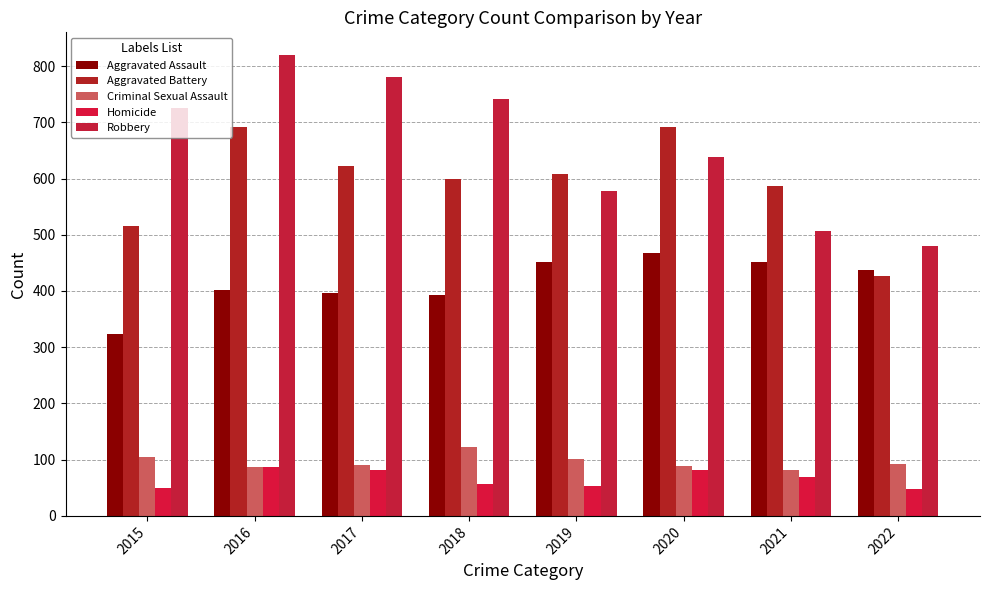

What is the average value of the Aggravated Battery series?

593